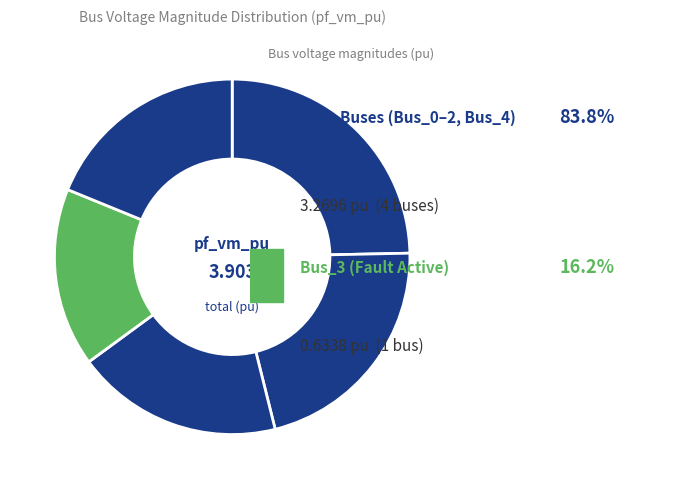

What is the smallest slice in the pie chart?

Bus_3